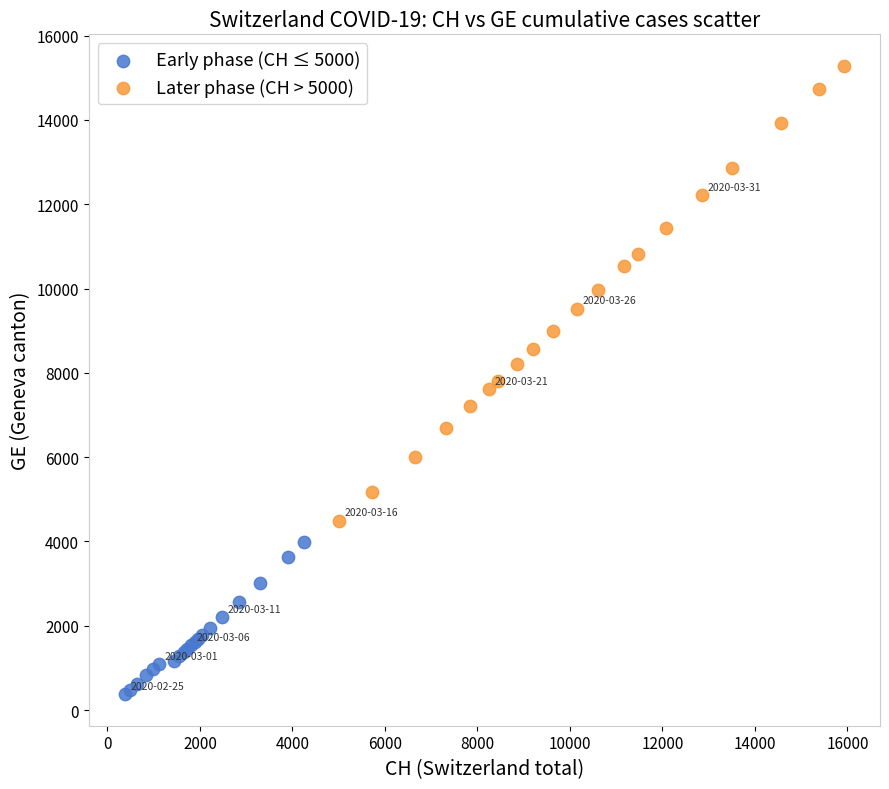

Which series reaches the minimum Y coordinate?

Early phase (CH ≤ 5000)